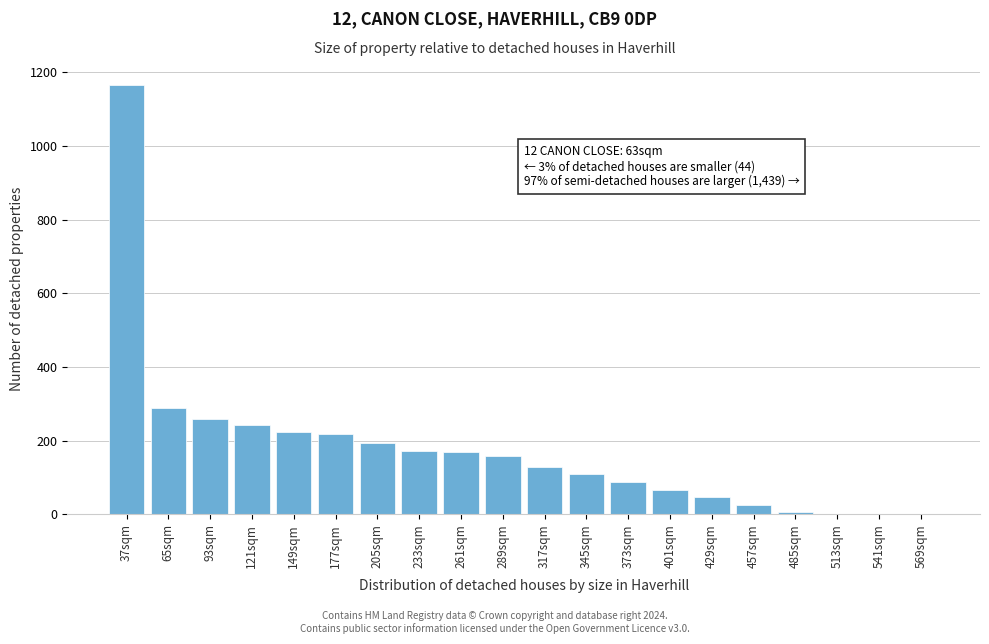

What is the ratio of the value at 121sqm to the value at 345sqm?

2.2